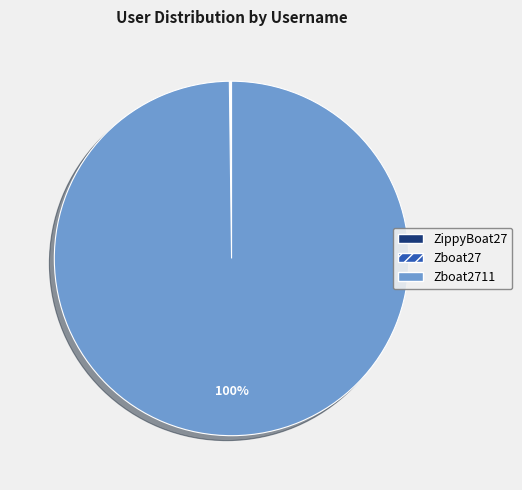

To the nearest percent, what is the difference between the largest and smallest slice percentages?

100%